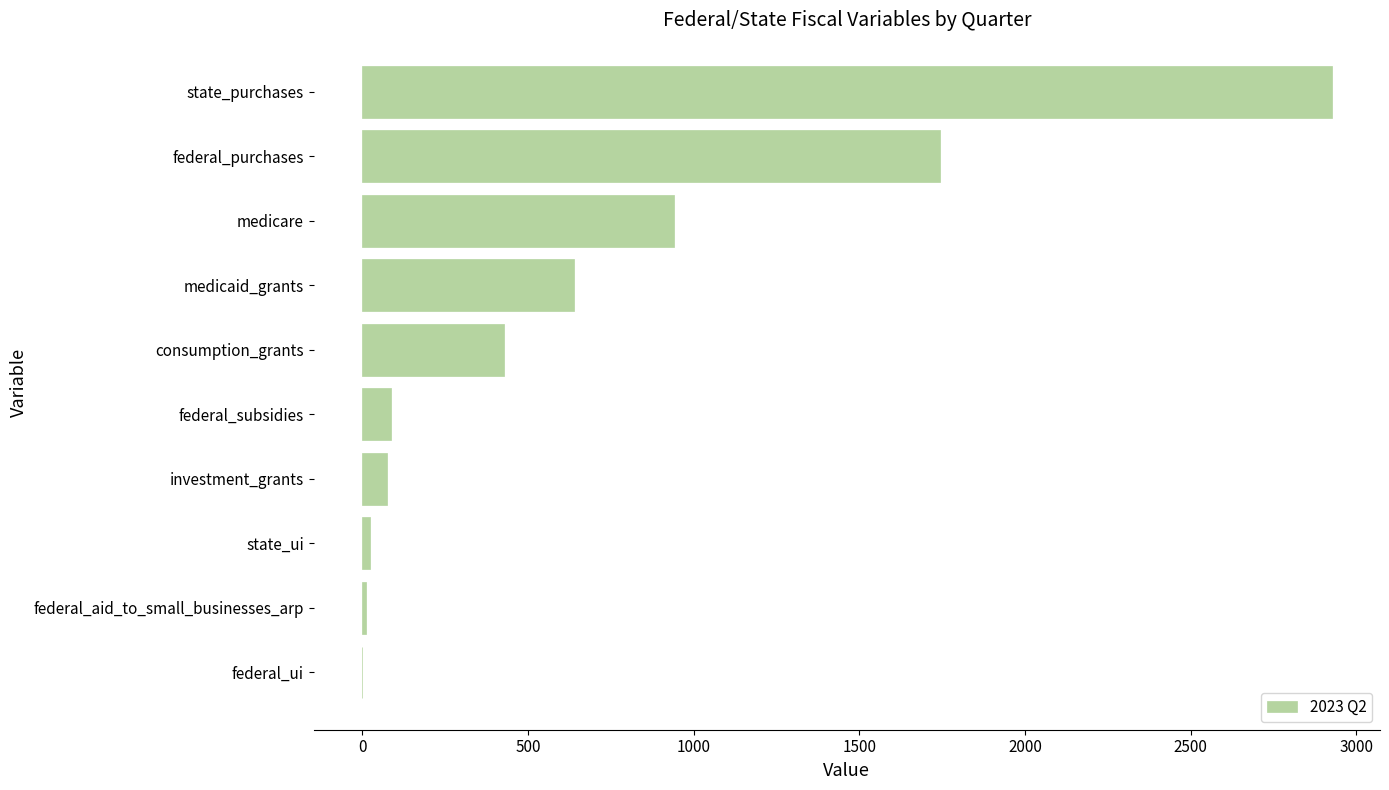

Approximately how many times larger is the value at medicaid_grants compared to federal_purchases?

0.4